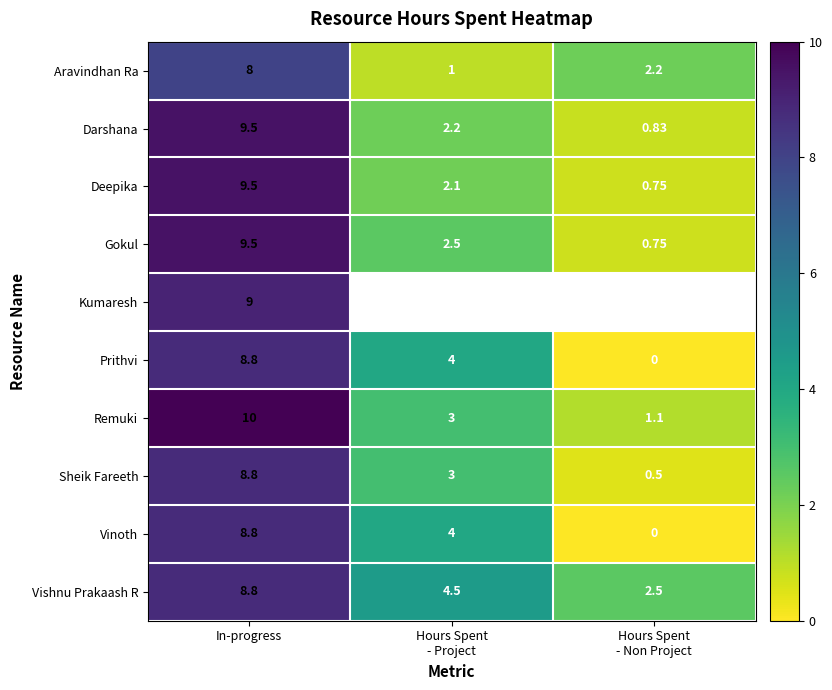

Where does the Vinoth series first go above 4?

In-progress